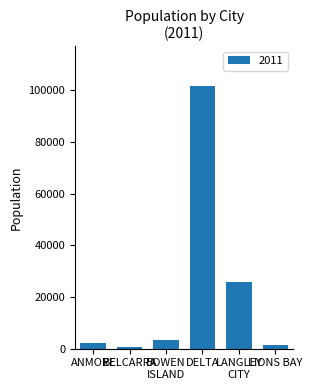

What is the difference between the maximum and minimum values?

101154